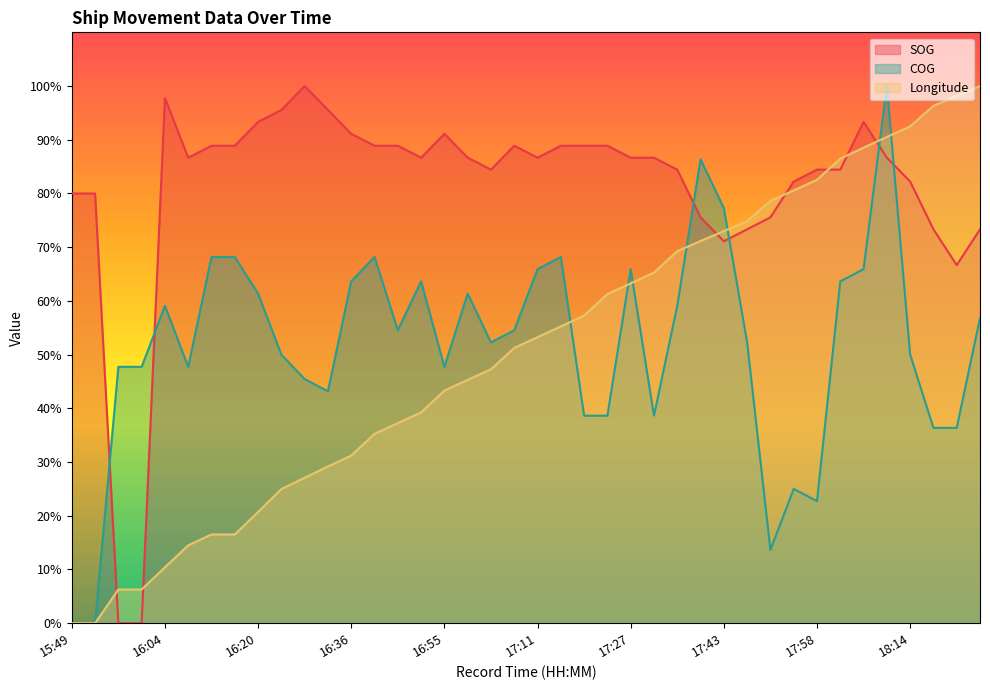

What is the spread (max minus min) of values at 17:11?

33.4